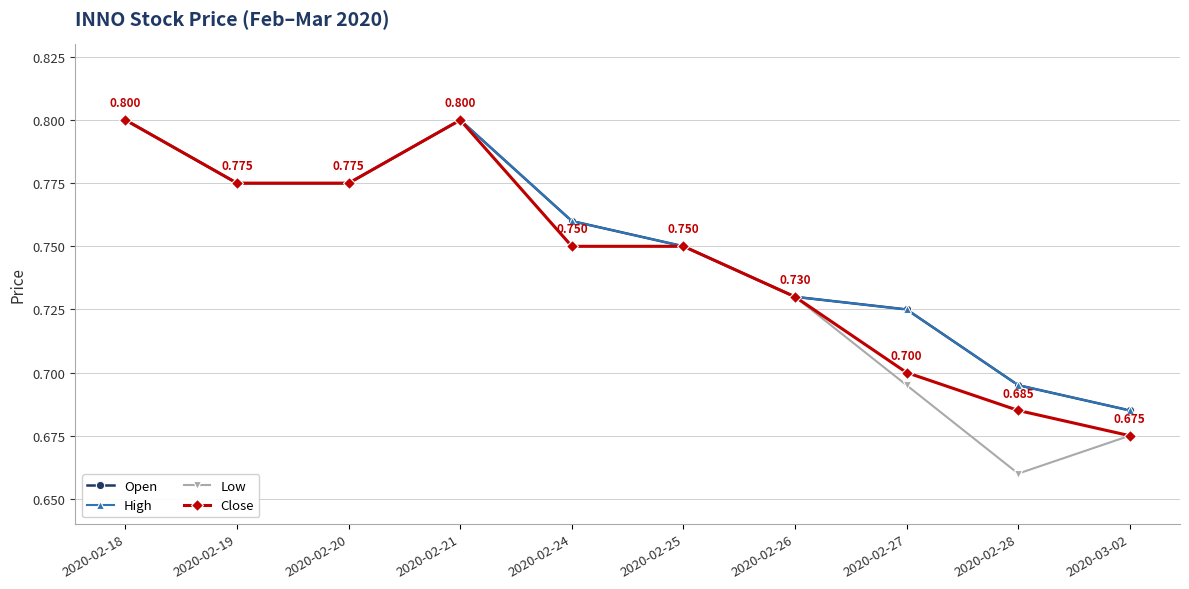

Does the chart have visible grid lines?

Yes